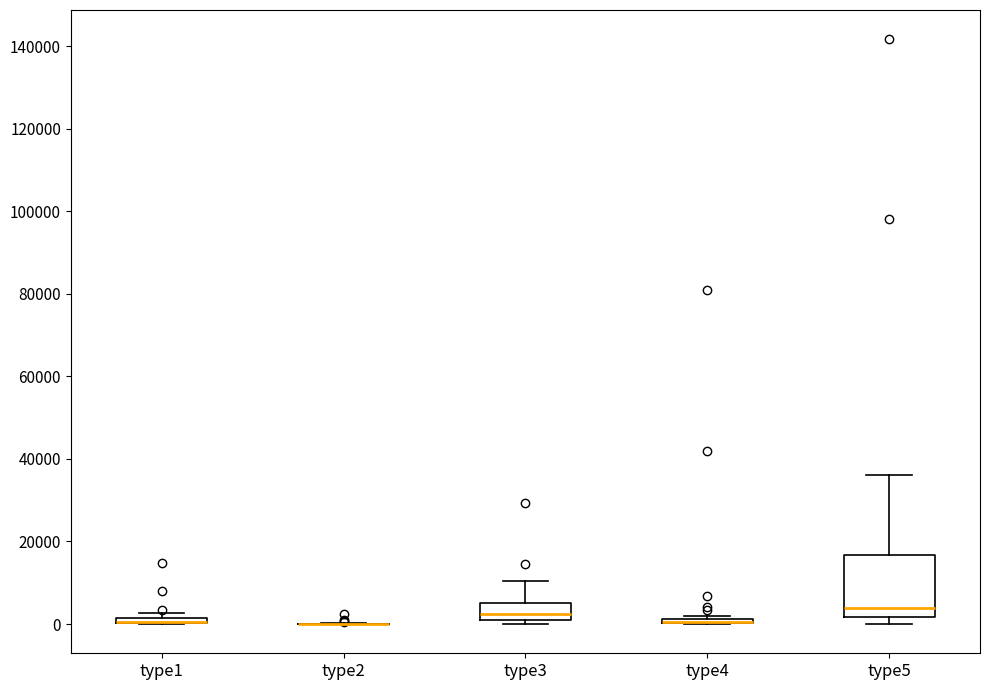

Which box is the tallest, from its lower edge to its upper edge?

type5